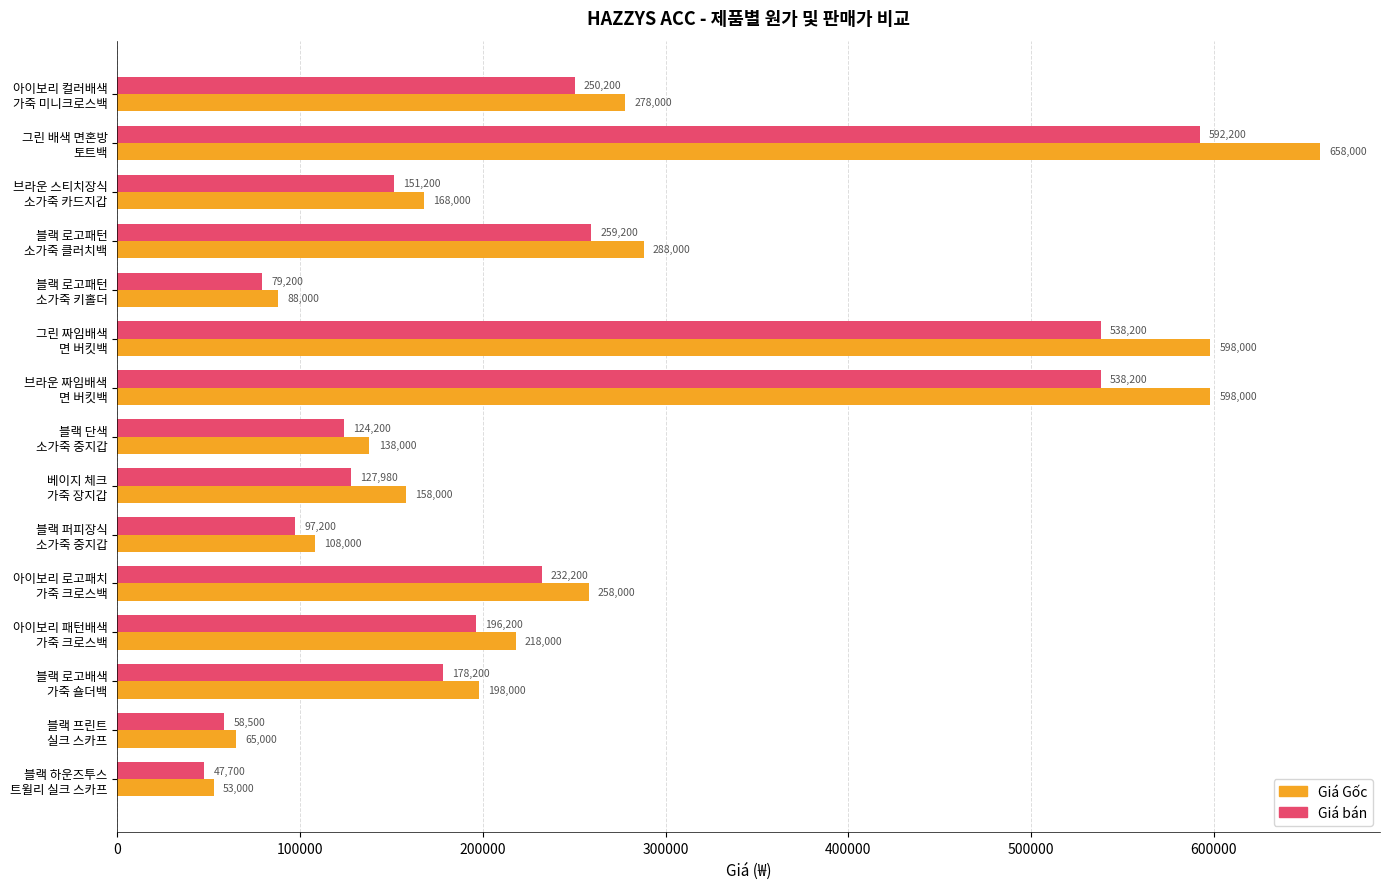

Which series has the largest total across all categories?

Giá Gốc